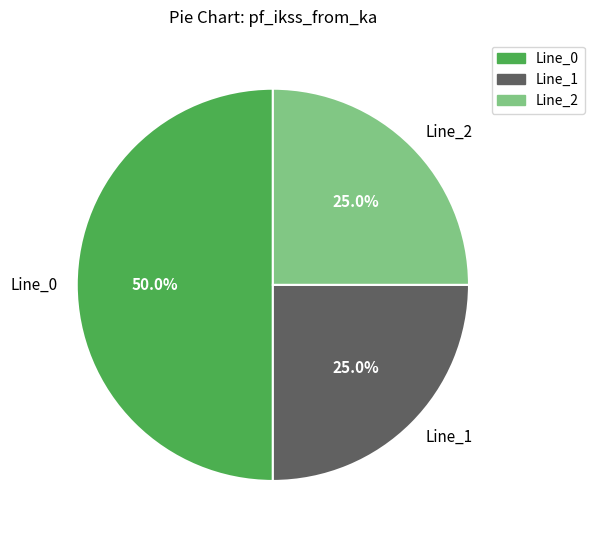

To the nearest percent, what is the combined percentage of Line_0 and Line_1?

75%